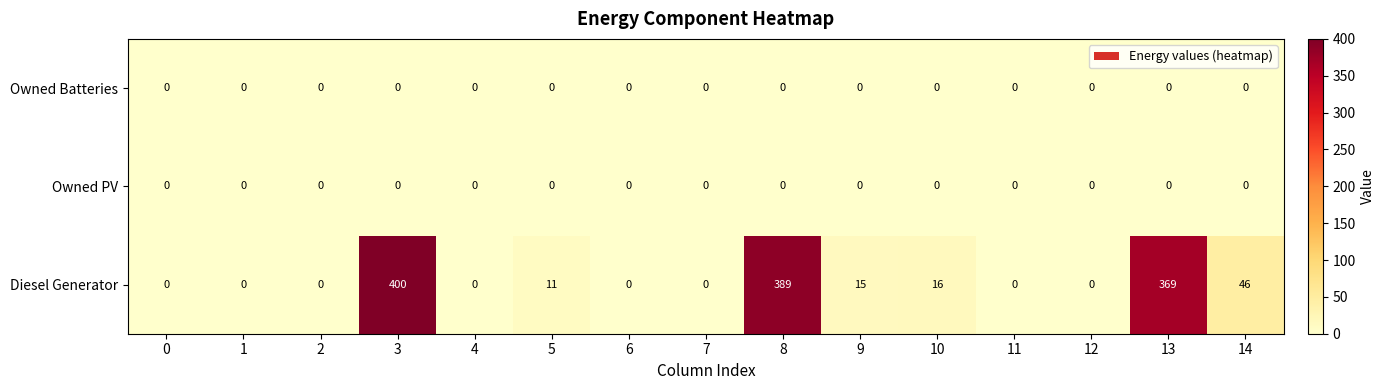

The Diesel Generator series shows 17 at 5. True or false?

False